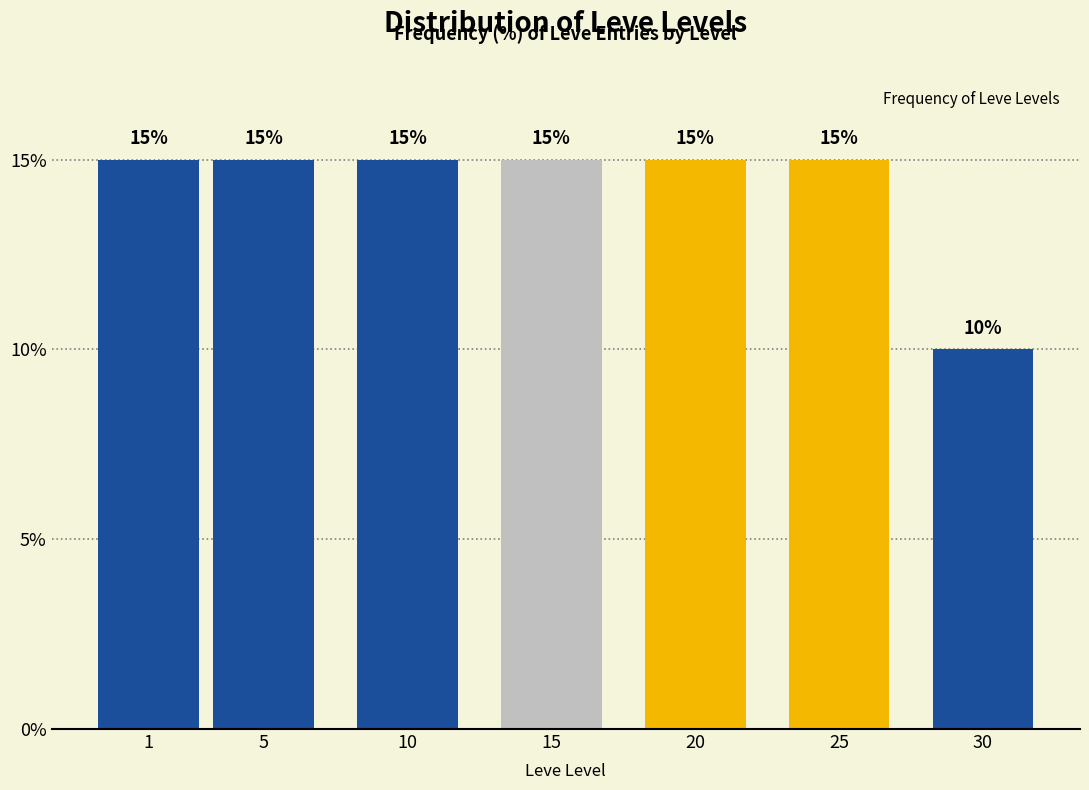

Reading left to right, transcribe all the data shown in this chart.

1=15	5=15	10=15	15=15	20=15	25=15	30=10